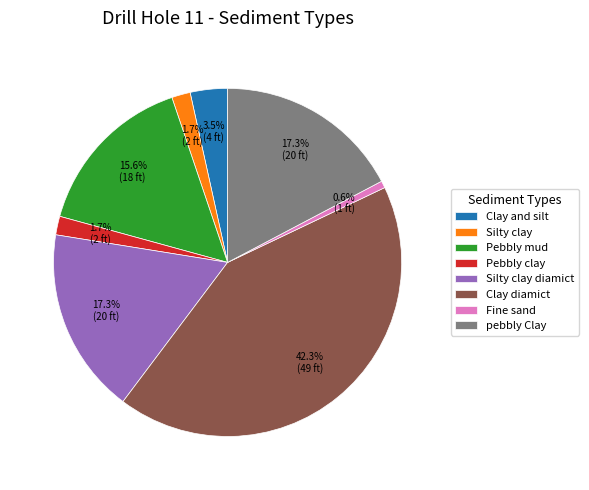

To the nearest percent, what is the average slice percentage?

12%